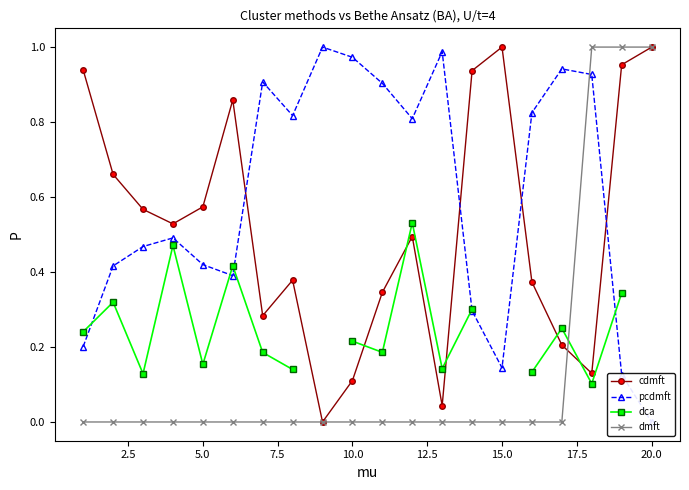

In cdmft, how many points are higher than both neighbors (excluding endpoints)?

4